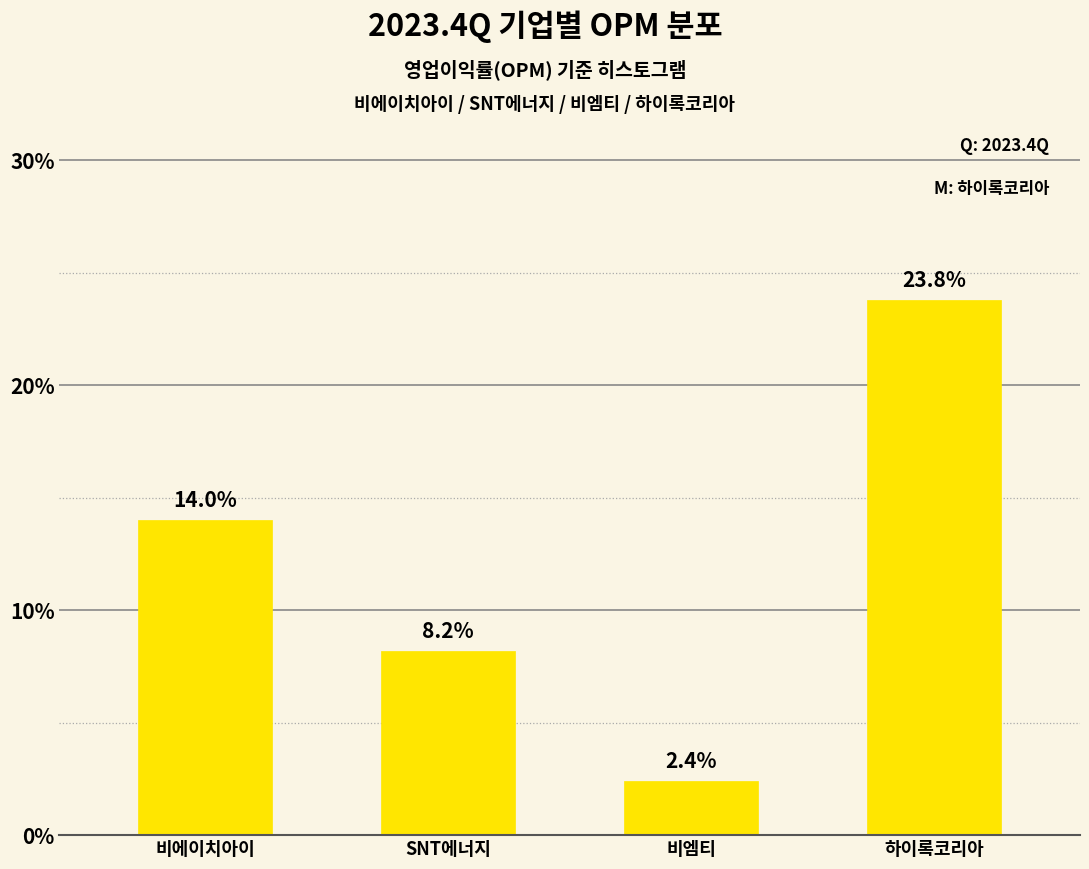

Reading right to left, list all the values displayed in this chart.

하이록코리아=23.8	비엠티=2.4	SNT에너지=8.2	비에이치아이=14.0